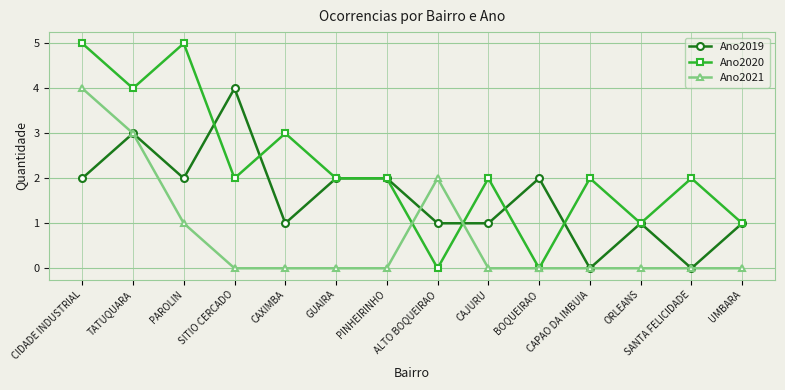

How many lines are shown in the chart?

3